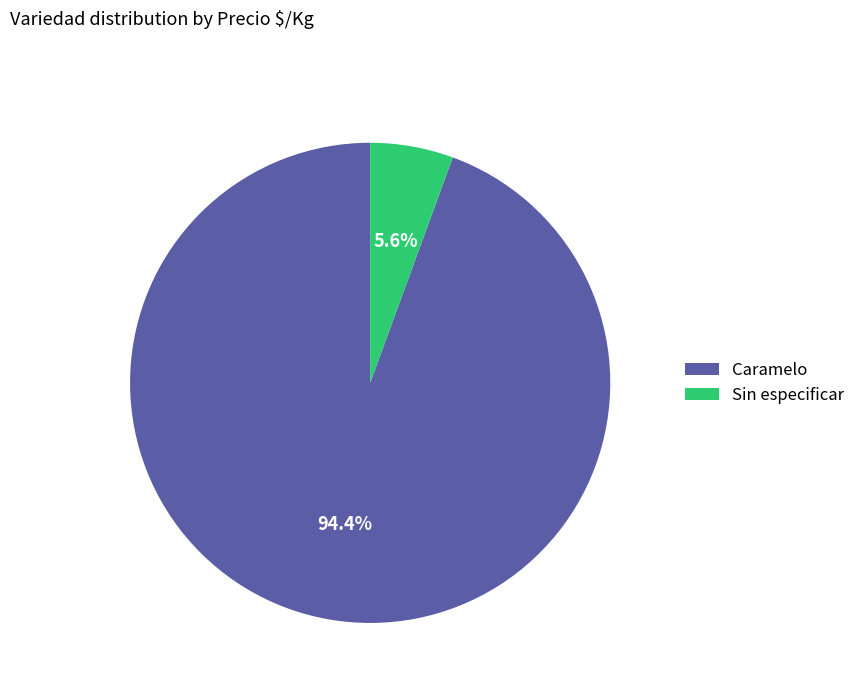

To the nearest percent, what is the difference between the largest and smallest slice percentages?

89%